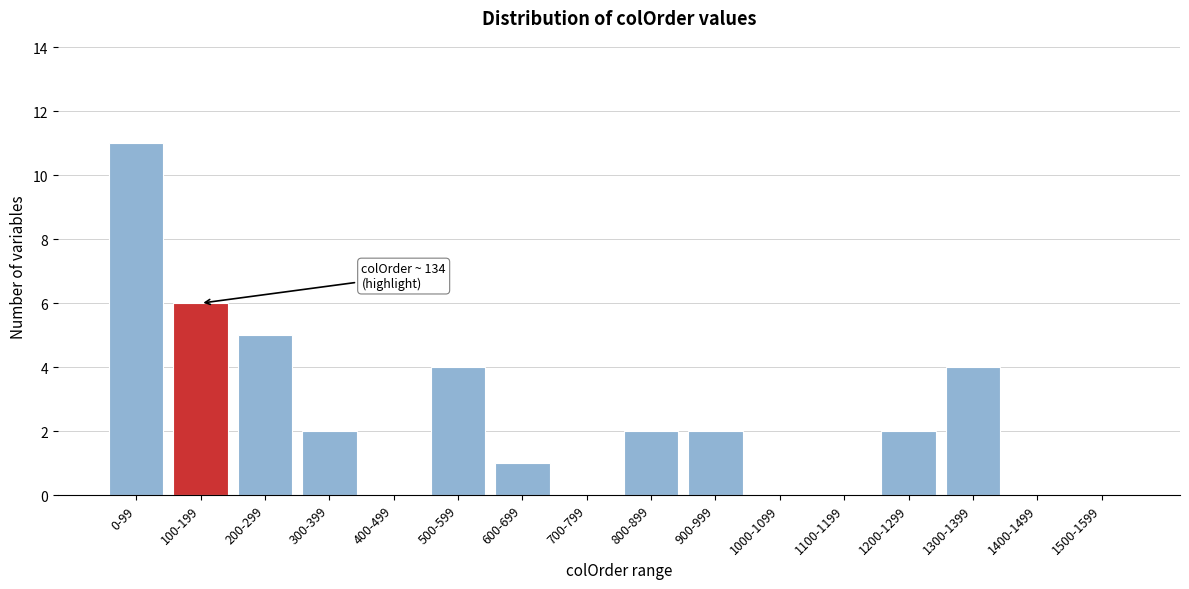

Reading left to right, extract all data points from this chart.

0-99=11	100-199=6	200-299=5	300-399=2	400-499=0	500-599=4	600-699=1	700-799=0	800-899=2	900-999=2	1000-1099=0	1100-1199=0	1200-1299=2	1300-1399=4	1400-1499=0	1500-1599=0